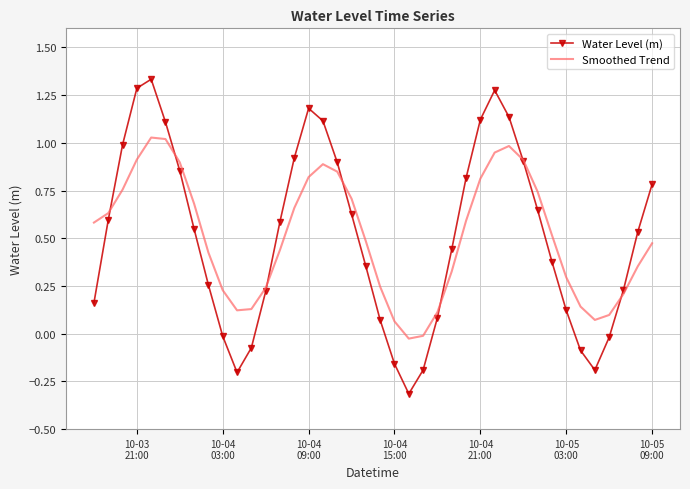

True or false: Smoothed Trend has more than 2 points higher than both neighbors.

True